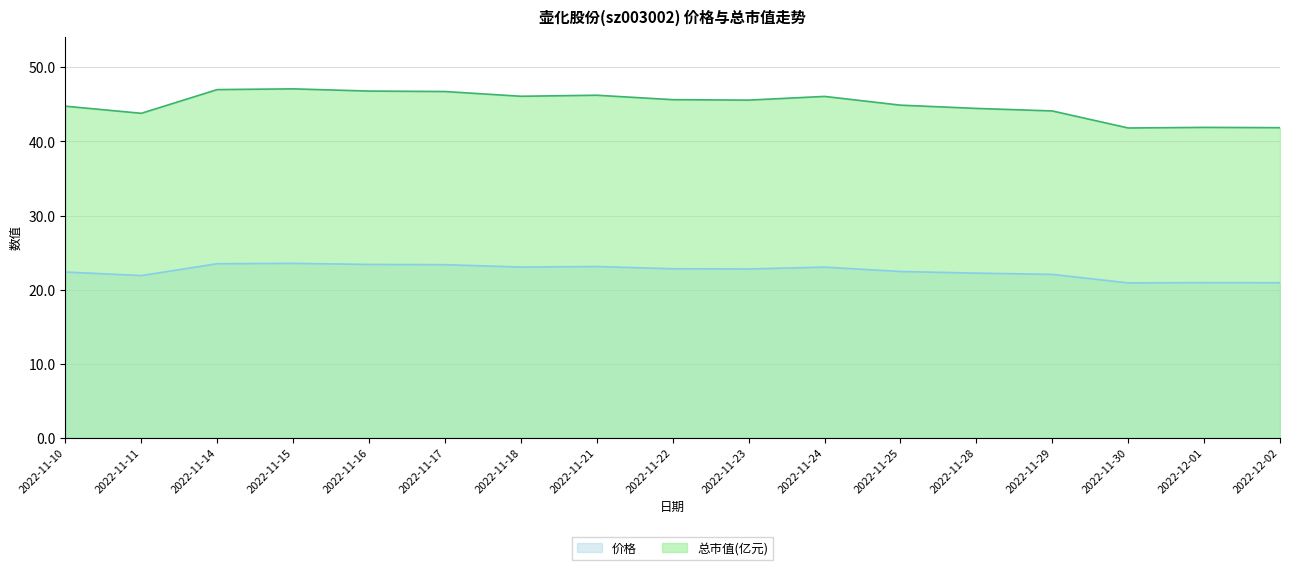

True or false: 总市值(亿元) and 价格 intersect in this chart.

False